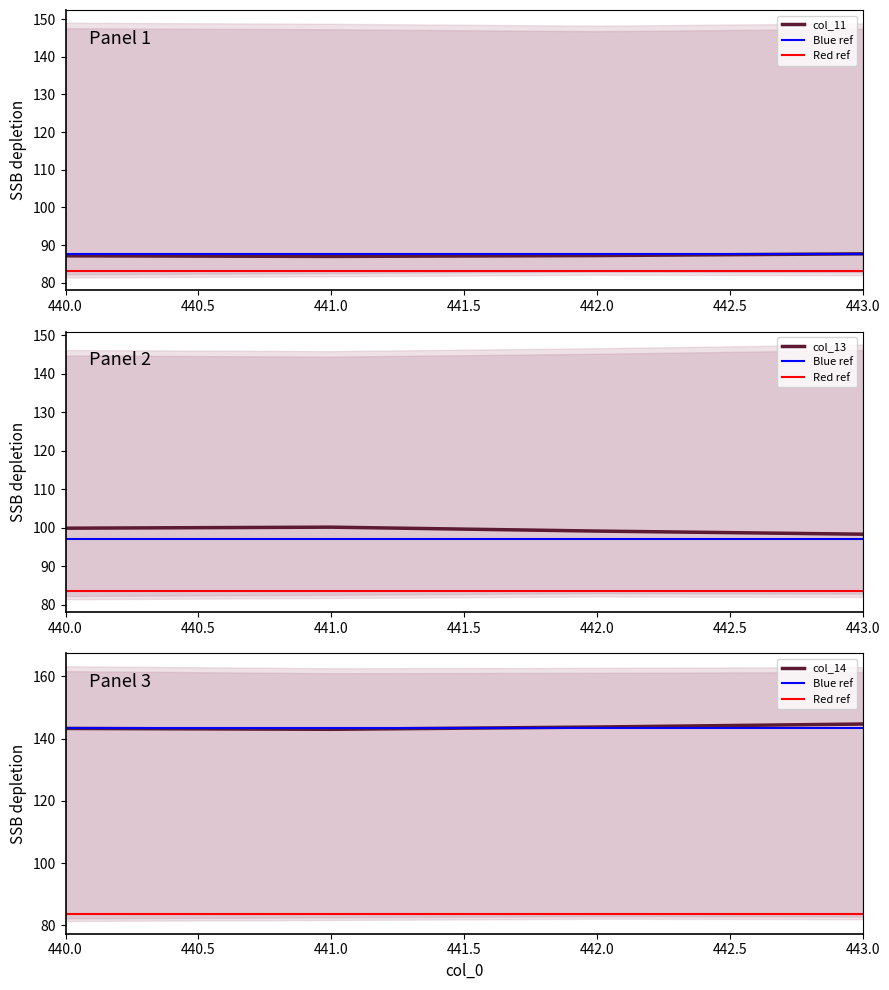

Reading left to right, transcribe all the data shown in this chart.

col_11: 440=87.1	441=87.0	442=87.2	443=87.7
col_13: 440=99.8	441=100.1	442=99.1	443=98.3
col_14: 440=143.3	441=143.0	442=143.7	443=144.7